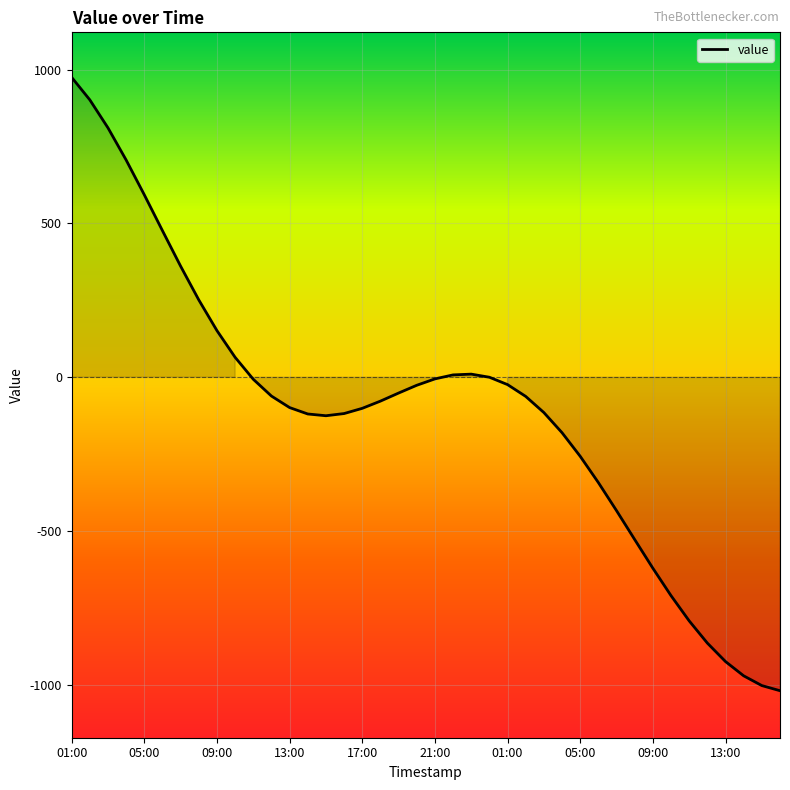

What is the maximum value shown in the chart?

974.8